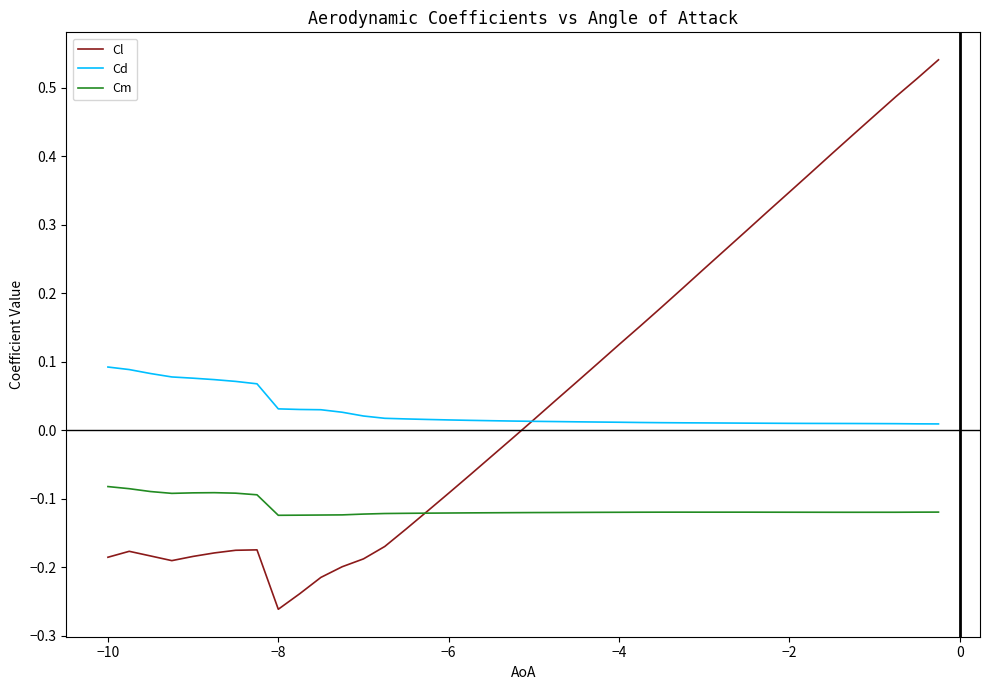

Which series has the widest spread of values?

Cl